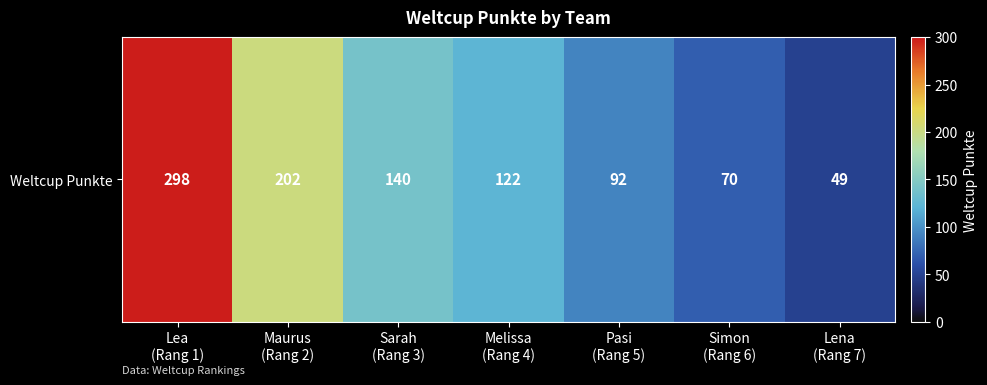

What is the minimum value shown in the chart?

49